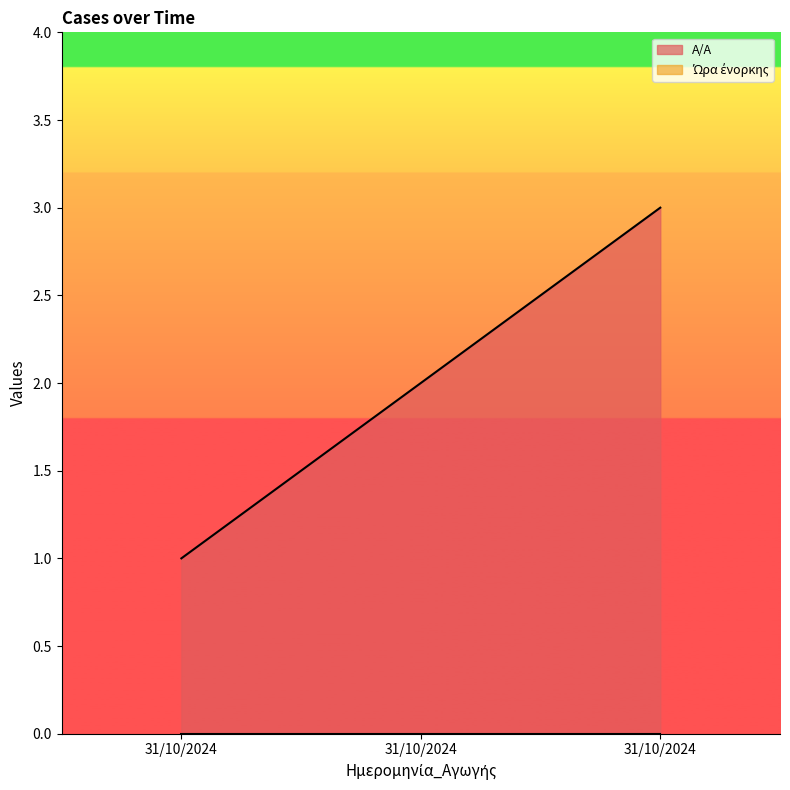

True or false: the data shows 1 at 31/10/2024.

True